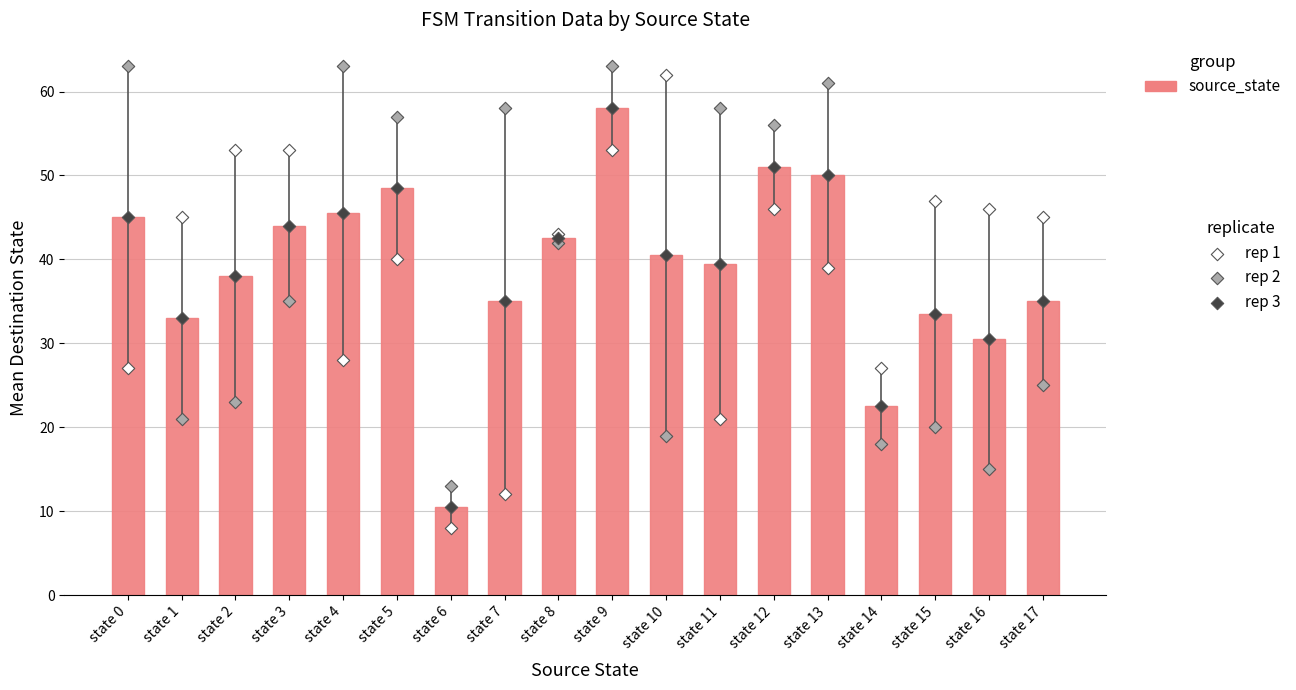

Is the value of rep 2 at state 9 greater than the value of source_state at state 10?

Yes